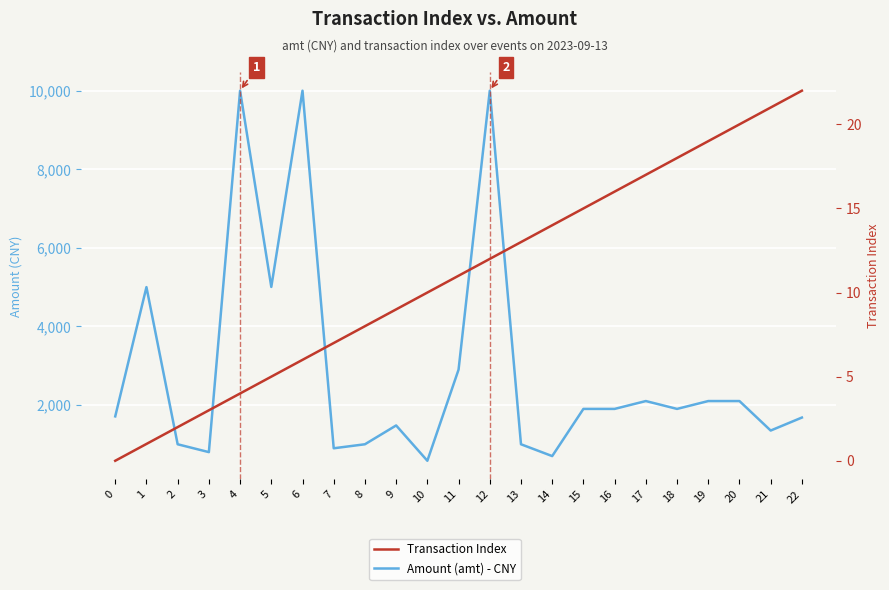

Is this an area chart (filled region under the line)?

No